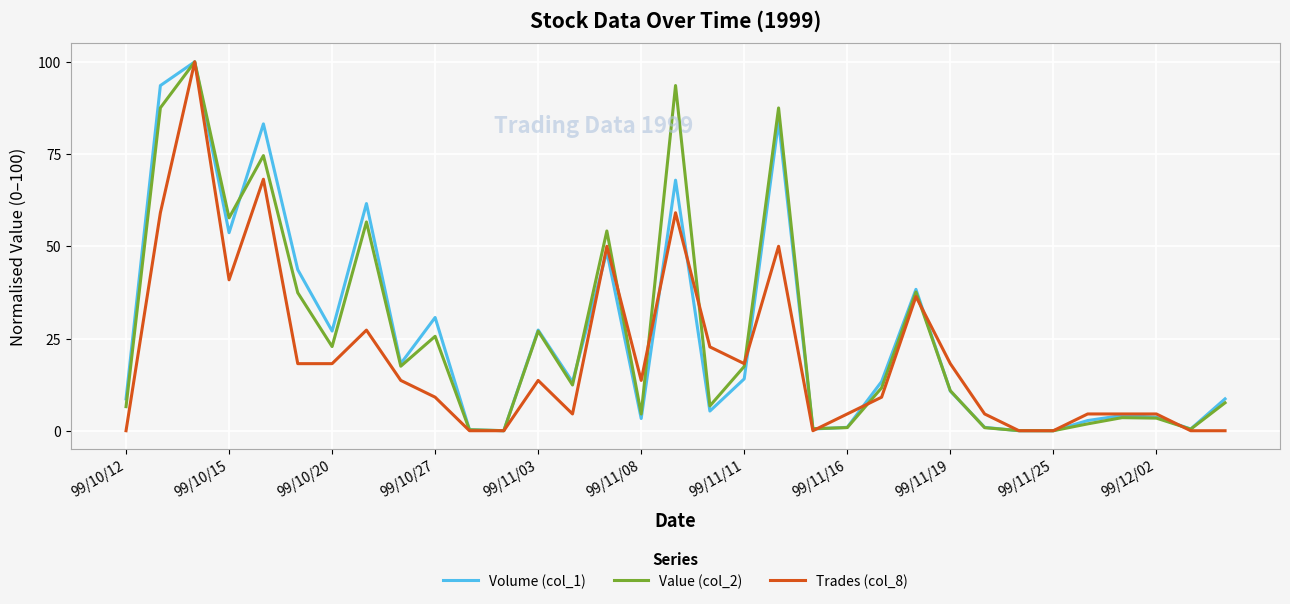

What is the greatest value displayed?

100.0